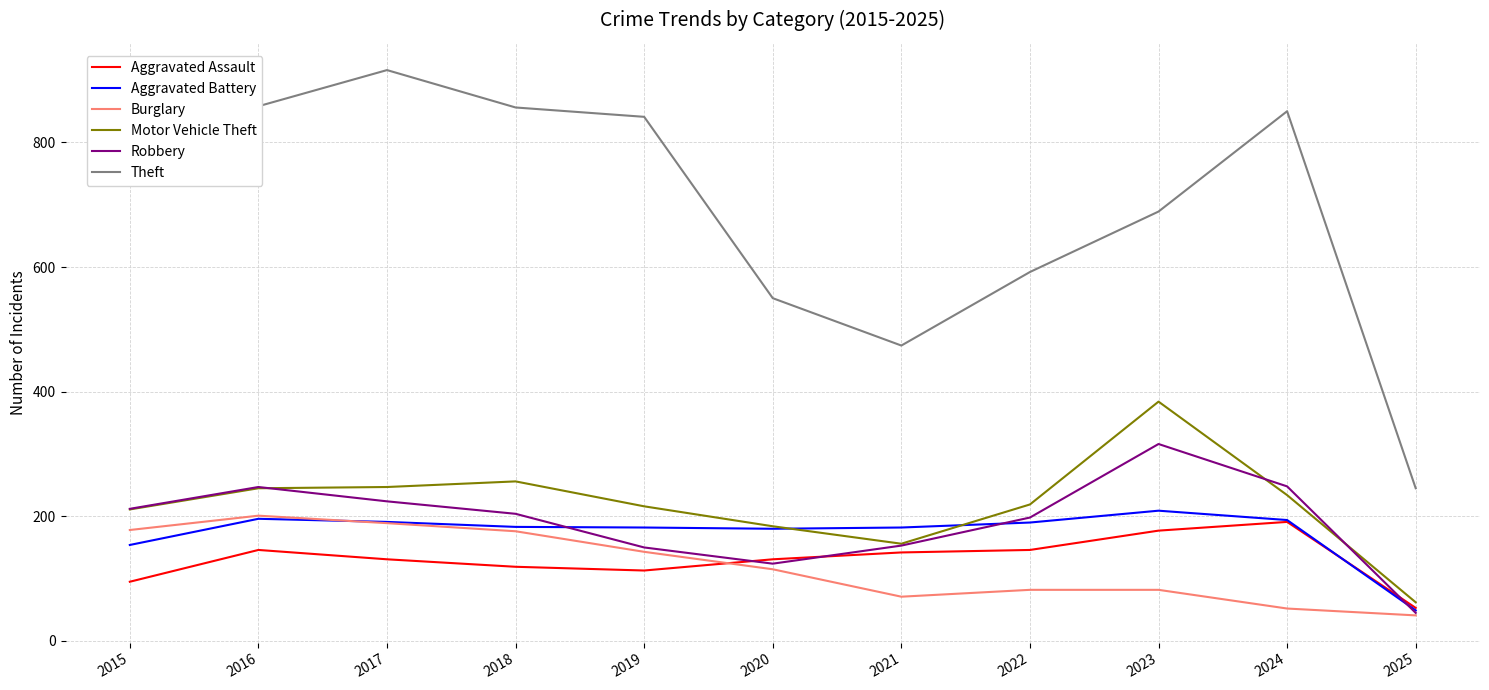

What is the total value across all series at 2016?

1893